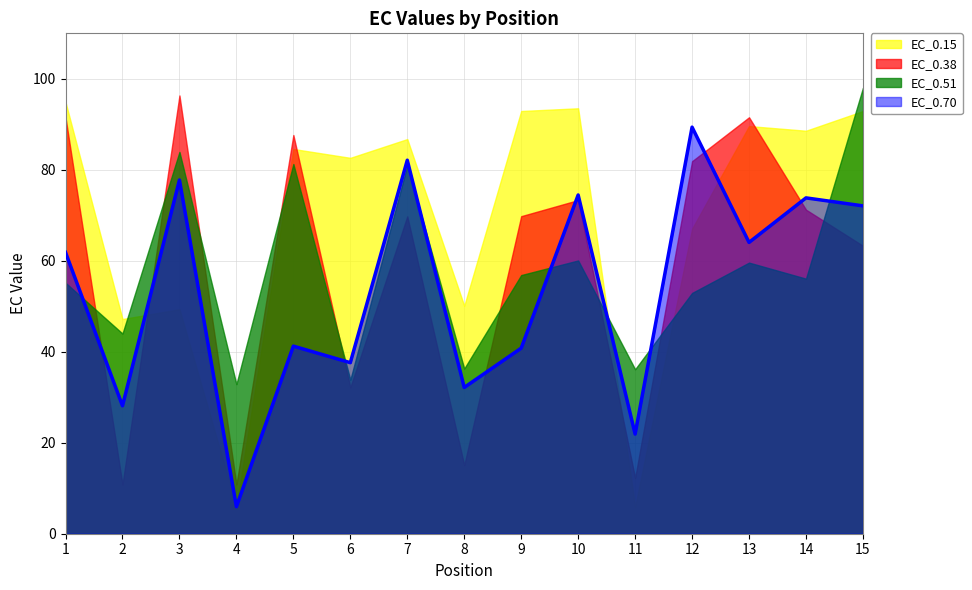

True or false: EC_0.70 has more than 1 interior local peaks.

True